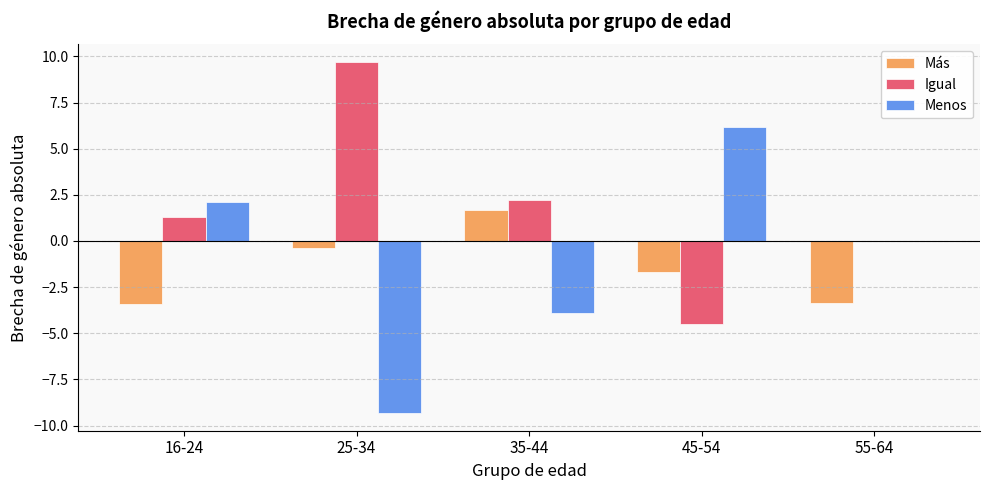

What is the sum of the Menos values at 16-24 and 35-44?

-1.8